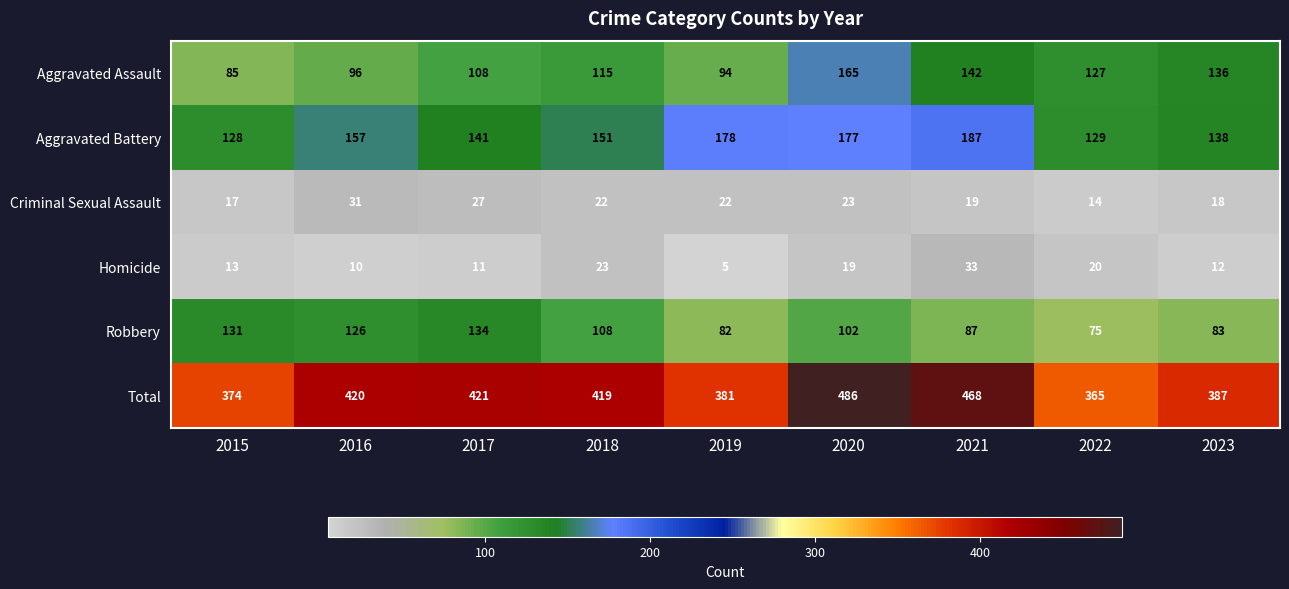

True or false: Total has a value of 381 at 2019.

True